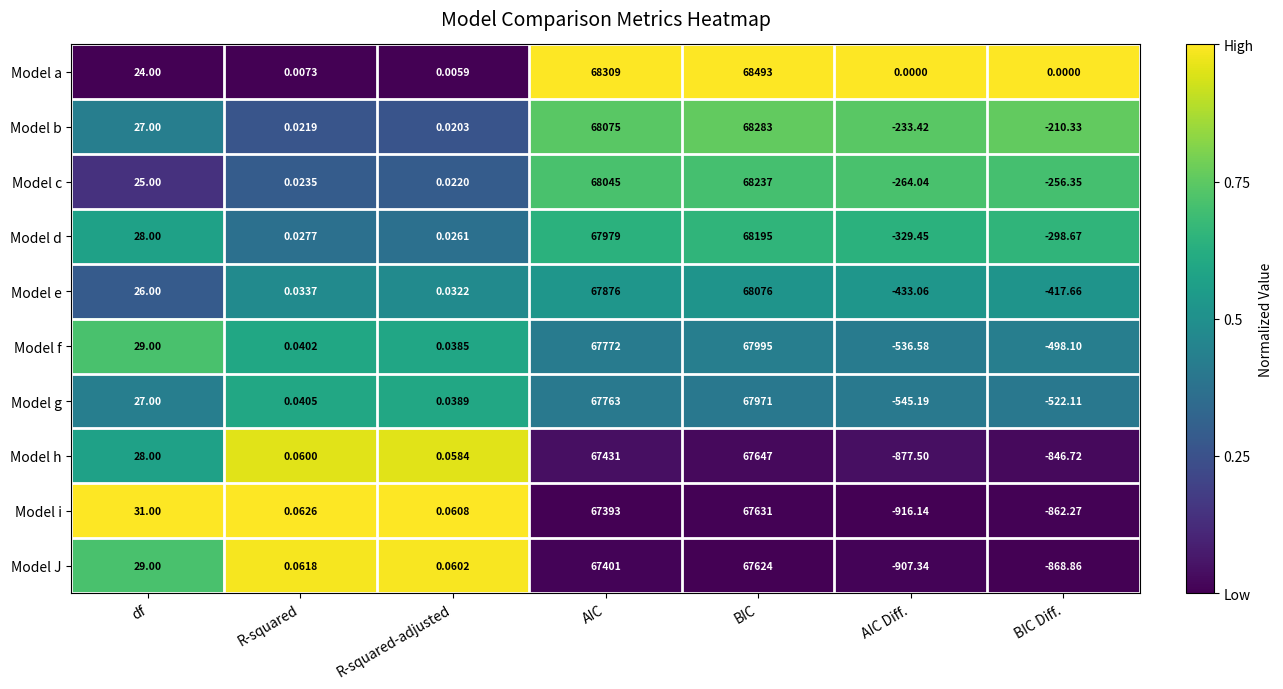

Where is Model i nearest to the value 33357?

df